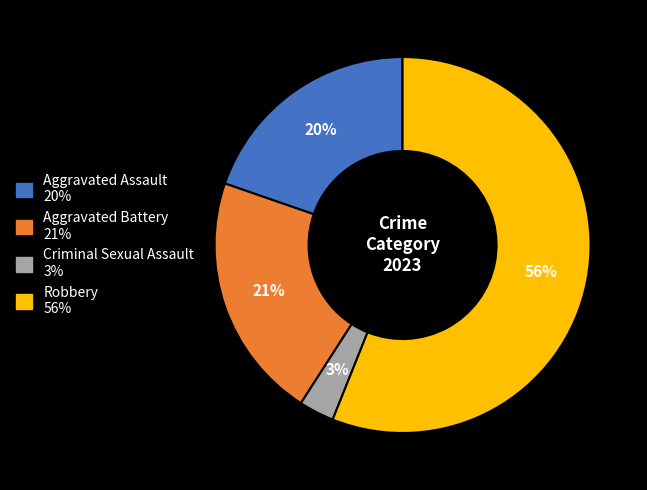

What is the ratio of the value at Aggravated Battery to the value at Robbery?

0.4